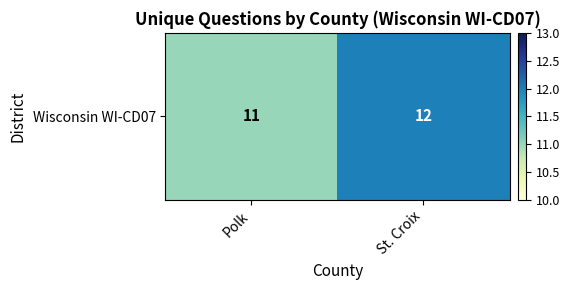

Count the number of data series in this chart.

1